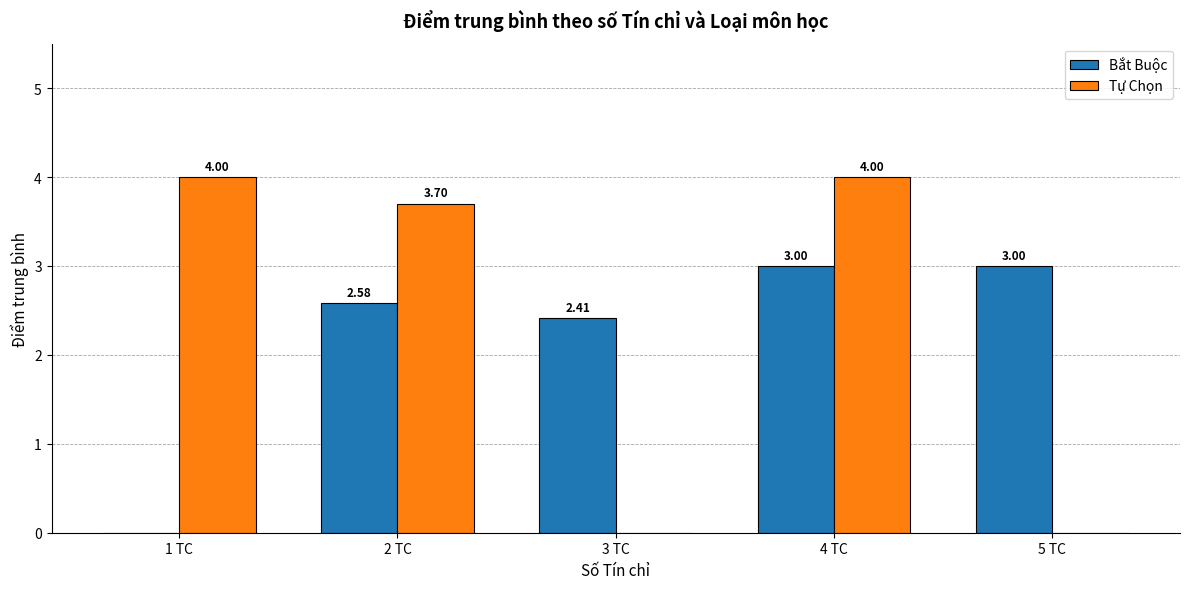

What is the average value of the Tự Chọn series?

2.3